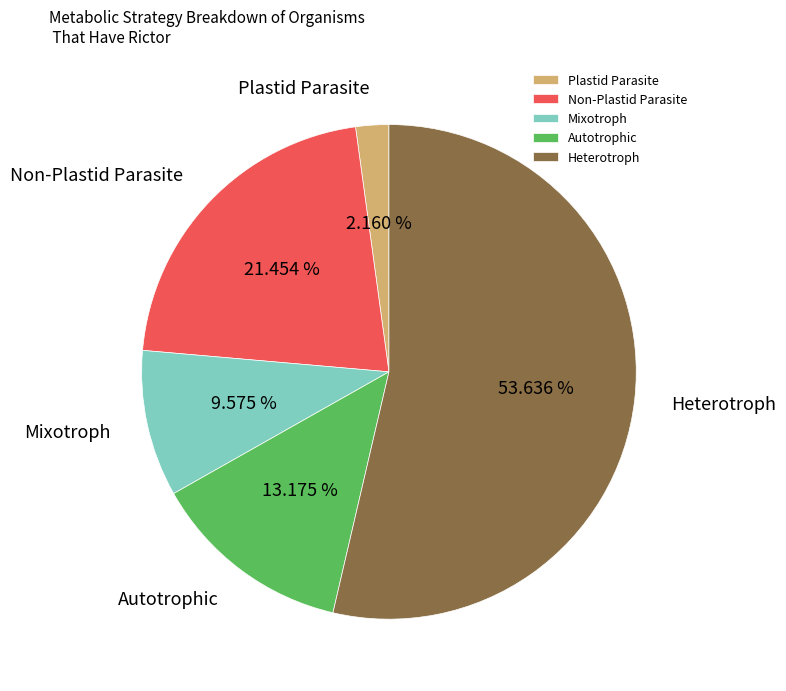

Which category has the biggest portion of the pie?

Heterotroph